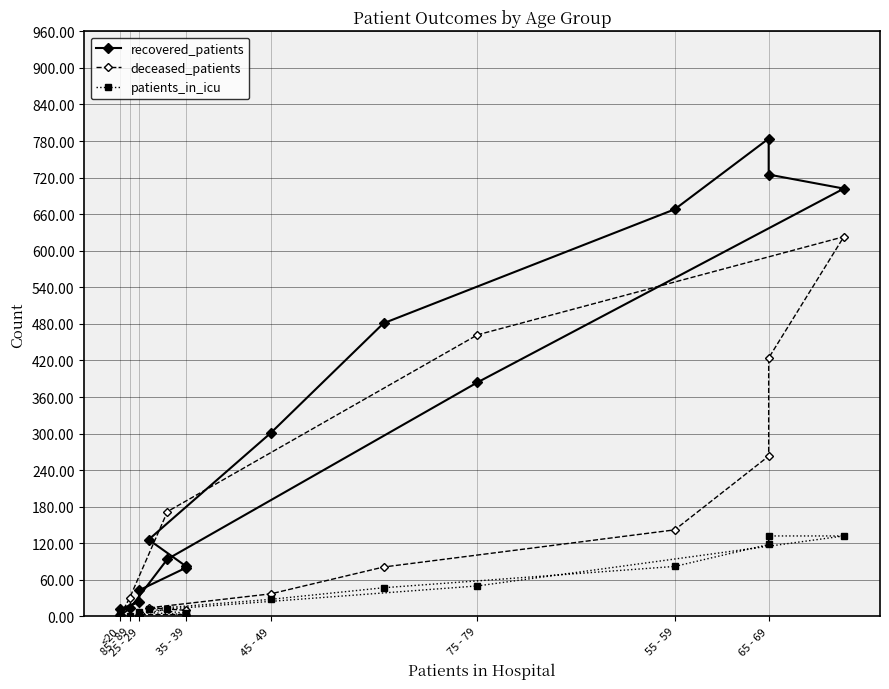

The value of recovered_patients at 25 - 29 is 34. True or false?

False